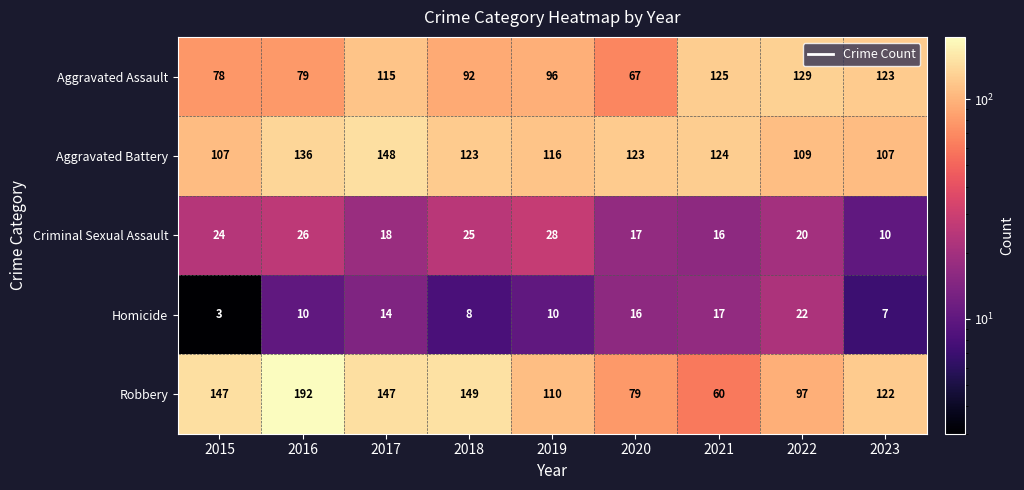

At how many categories does at least one series exceed 167?

1